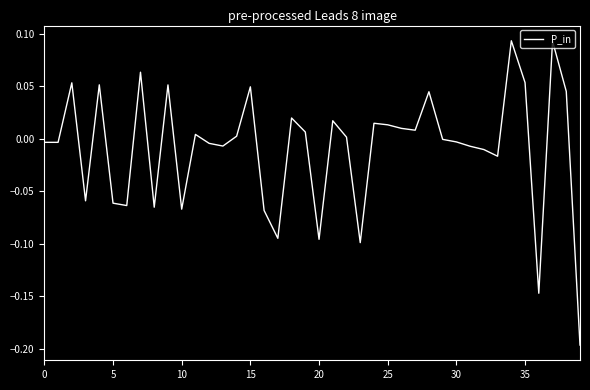

What is the difference between the maximum and minimum values?

0.3